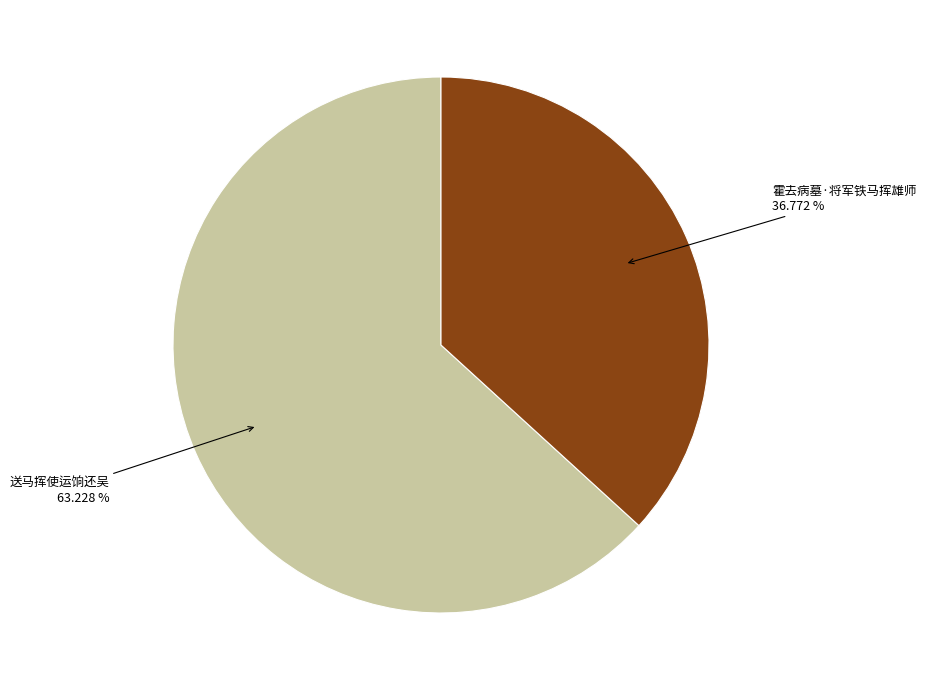

Does any single category account for the majority?

Yes